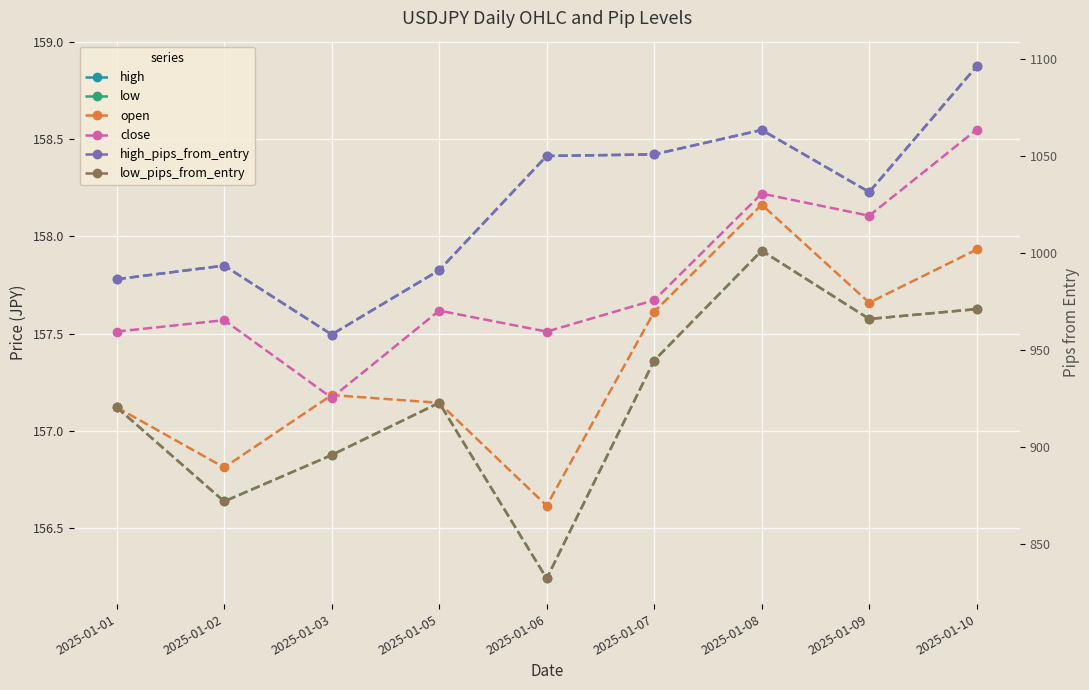

Which series has the widest spread of values?

low_pips_from_entry